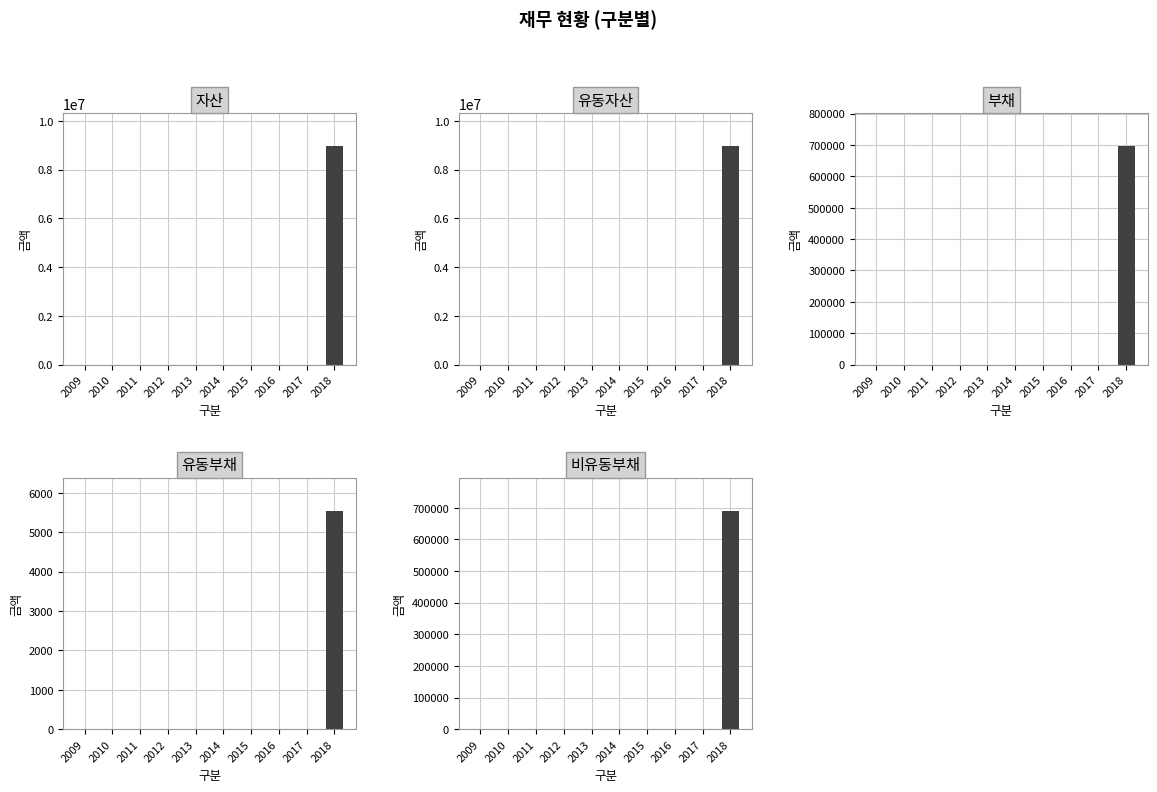

What is the average value of the 부채 series?

69672